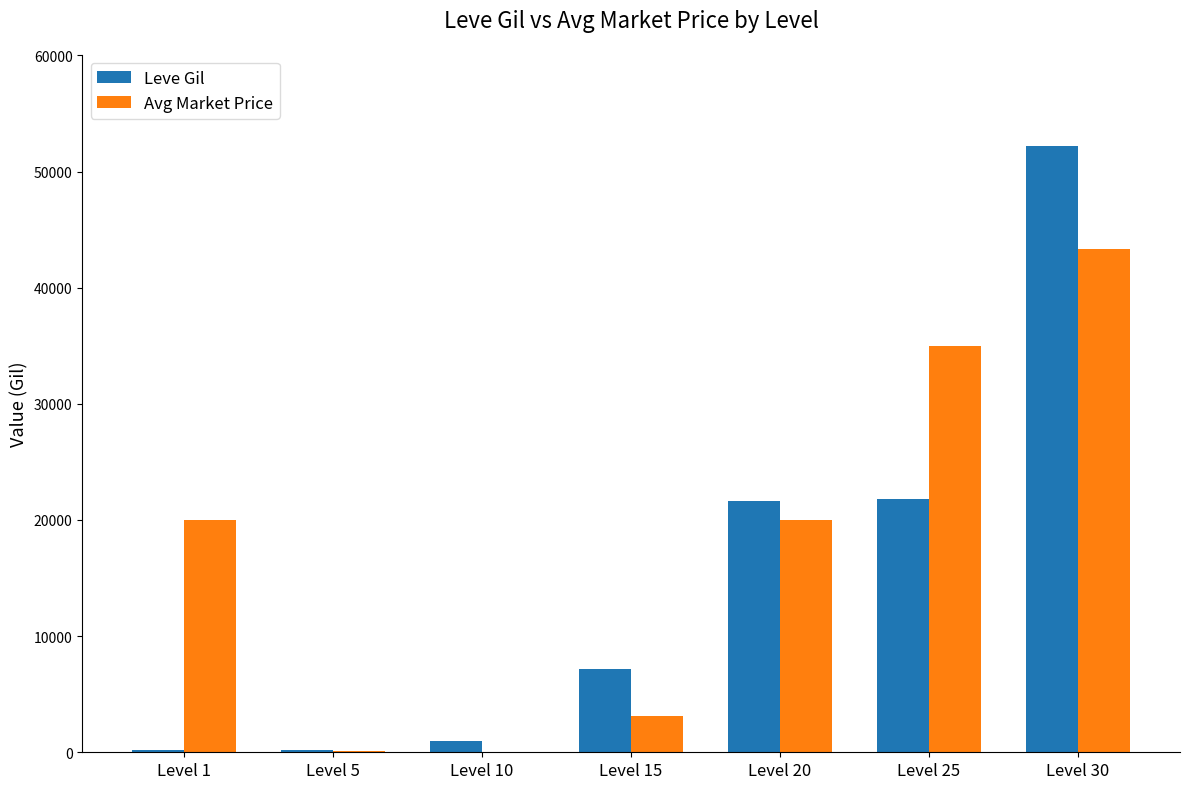

Between Level 15 and Level 30, which series saw the biggest shift?

Leve Gil